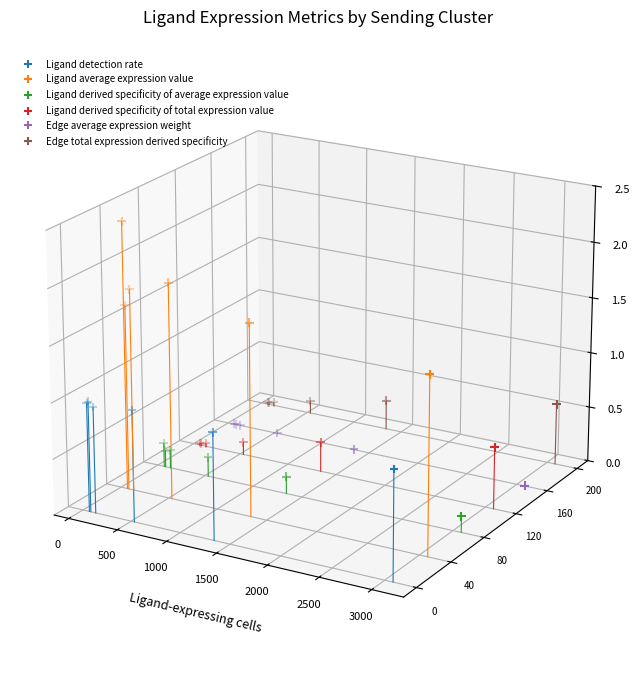

What are all the series names shown in the legend?

Ligand detection rate, Ligand average expression value, Ligand derived specificity of average expression value, Ligand derived specificity of total expression value, Edge average expression weight, Edge total expression derived specificity